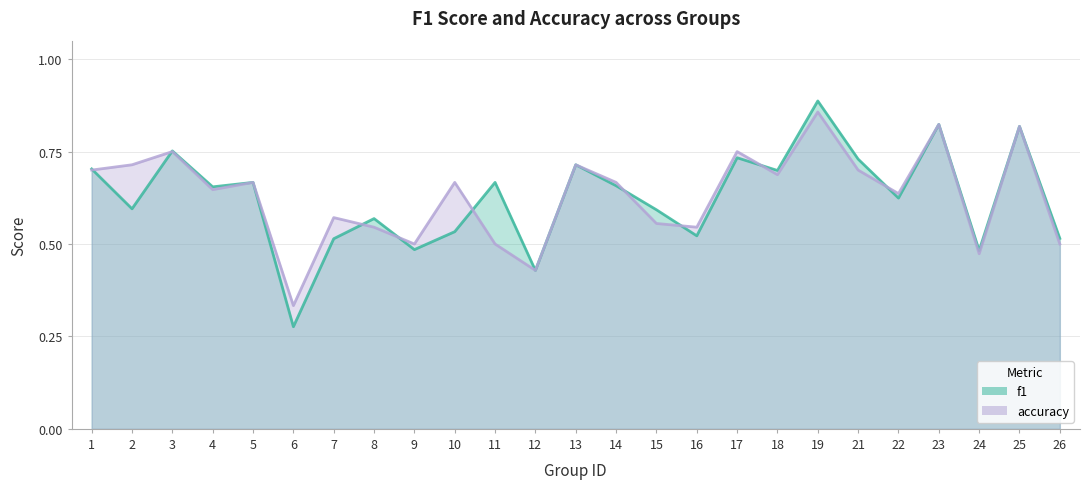

What is the value of the accuracy point at the 16th from the left?

0.5